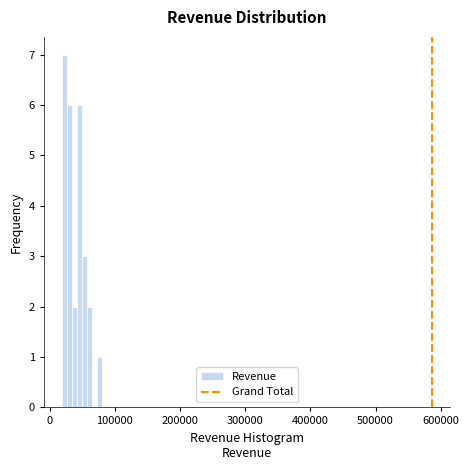

Read against the x-axis, roughly where is the centre of the tallest bar?

20000